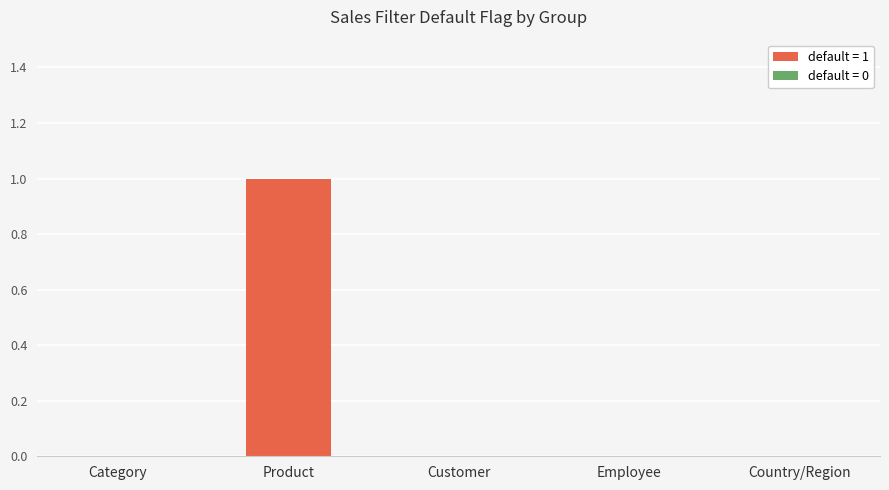

Which has a higher value, Product or Category?

Product